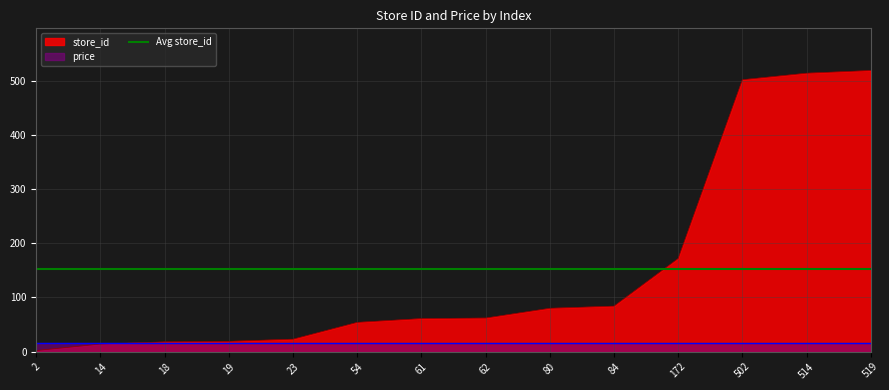

At which category does the chart reach its minimum across all series?

2